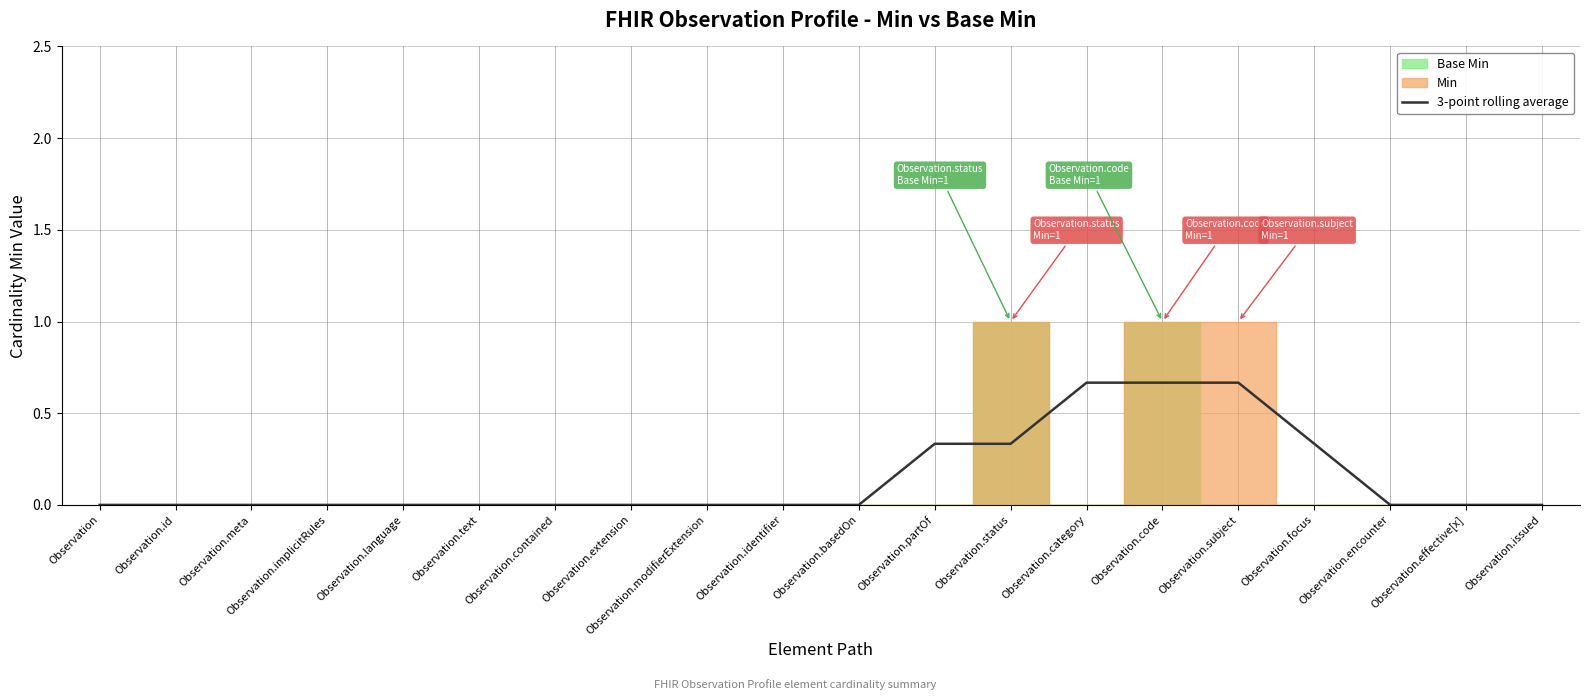

How many lines are shown in the chart?

1